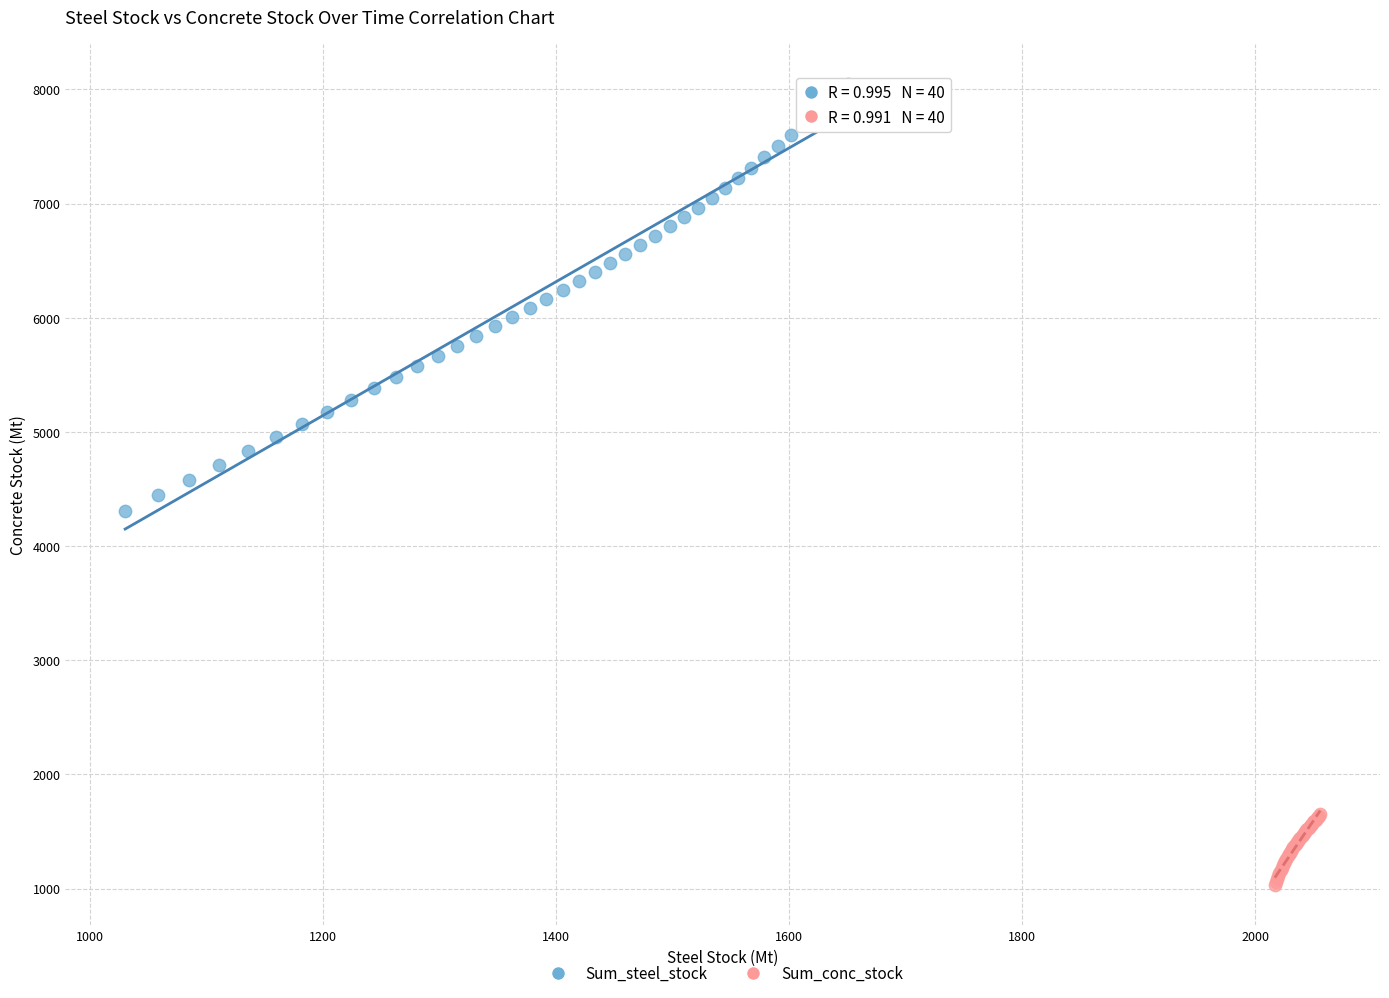

Which series contains the highest Y value?

Sum_steel_stock